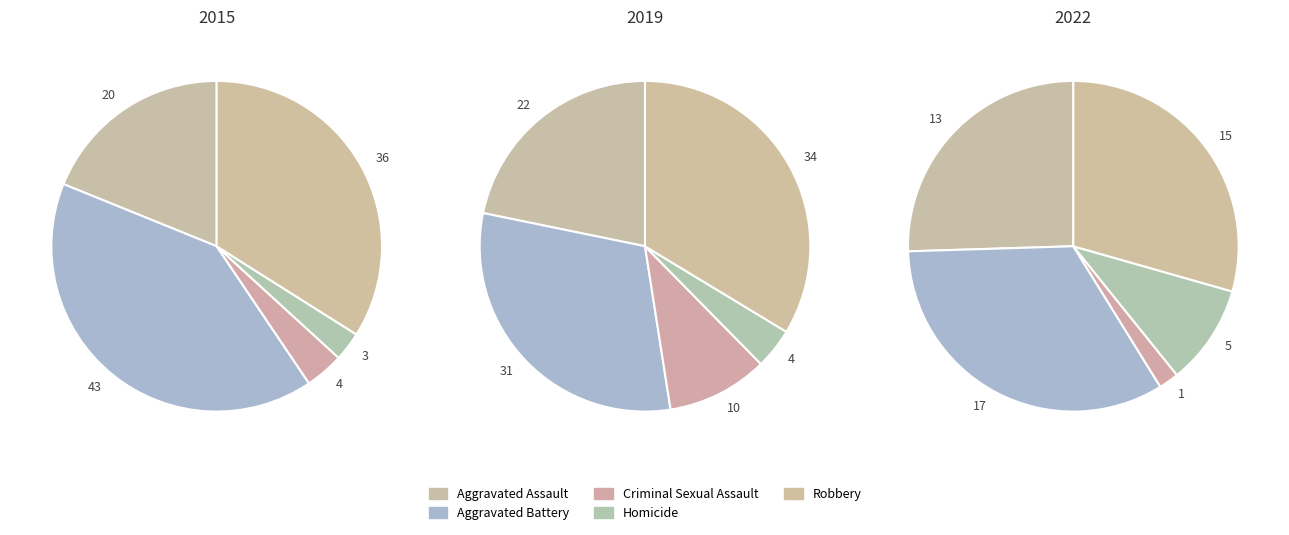

Does any single category account for the majority?

No